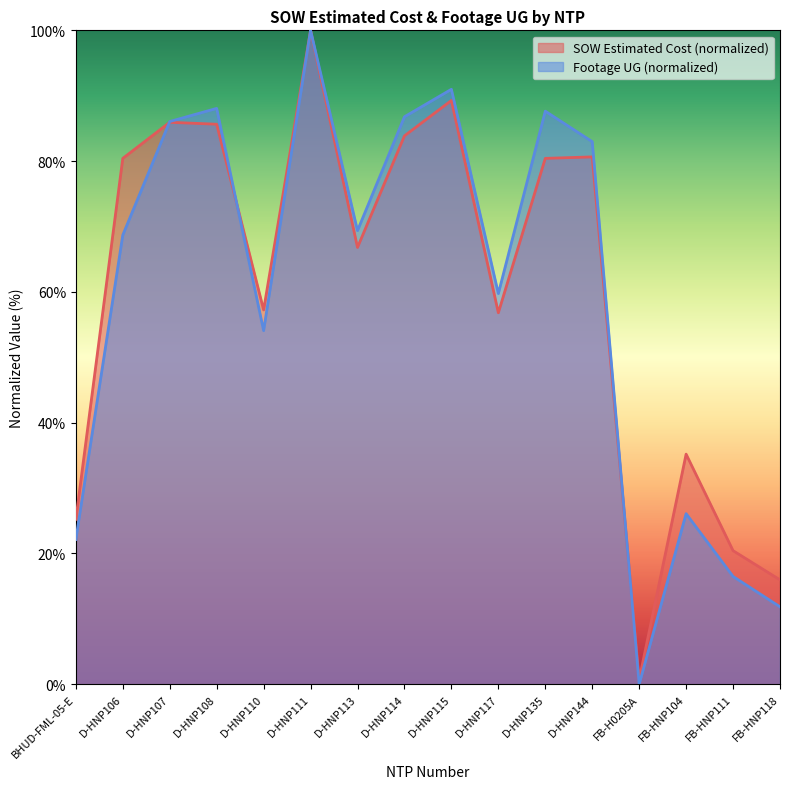

Which series ends up on top after the final intersection of Footage UG and SOW Estimated Cost (normalized)?

SOW Estimated Cost (normalized)